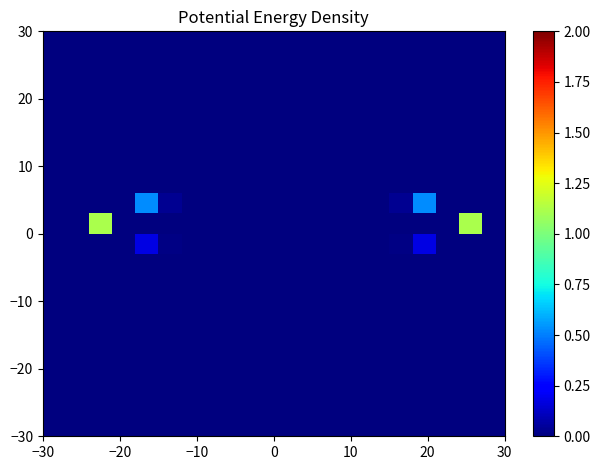

What is the greatest value displayed?

1.1